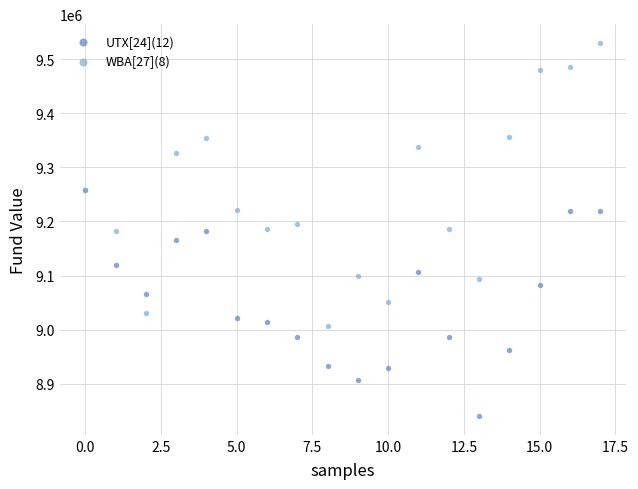

What are all the series names shown in the legend?

UTX[24](12), WBA[27](8)